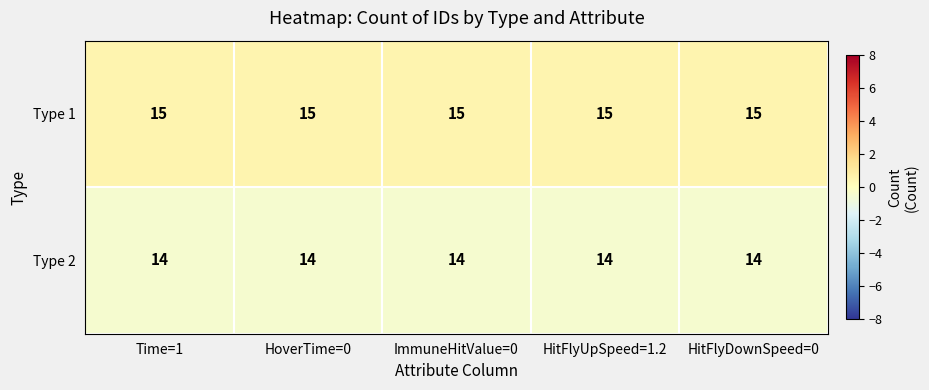

What is the total value across all series at ImmuneHitValue=0?

29